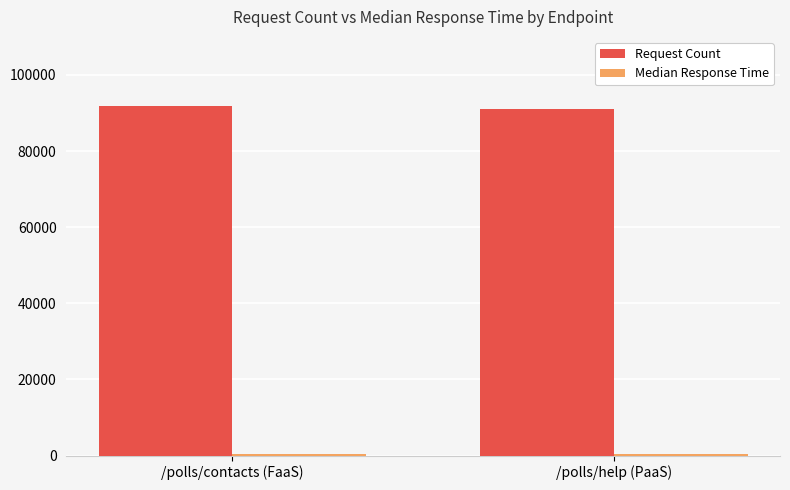

What is the approximate value of Request Count at /polls/contacts (FaaS), to the nearest 100?

91800